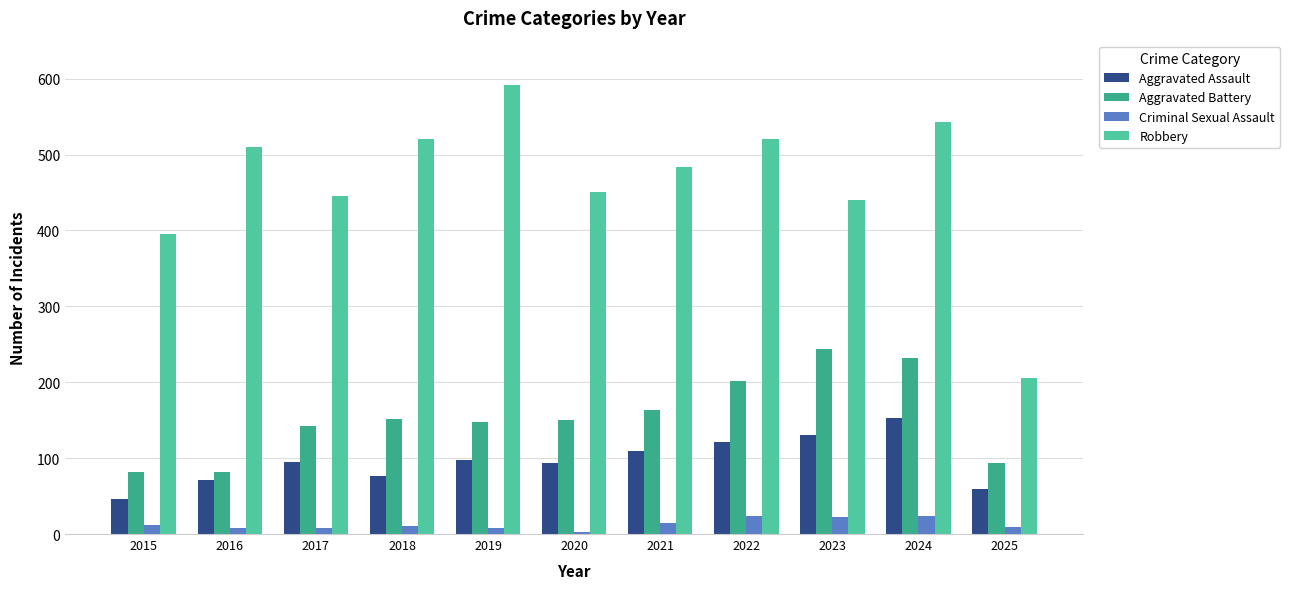

Rank the series by their maximum value, from highest to lowest.

Robbery, Aggravated Battery, Aggravated Assault, Criminal Sexual Assault